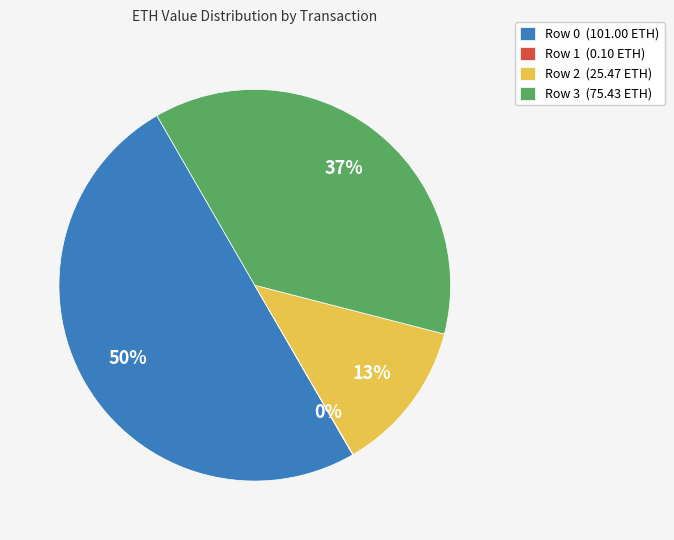

To the nearest percent, what is the difference between the Row 2 (25.47 ETH) and Row 0 (101.00 ETH) slice percentages?

37%